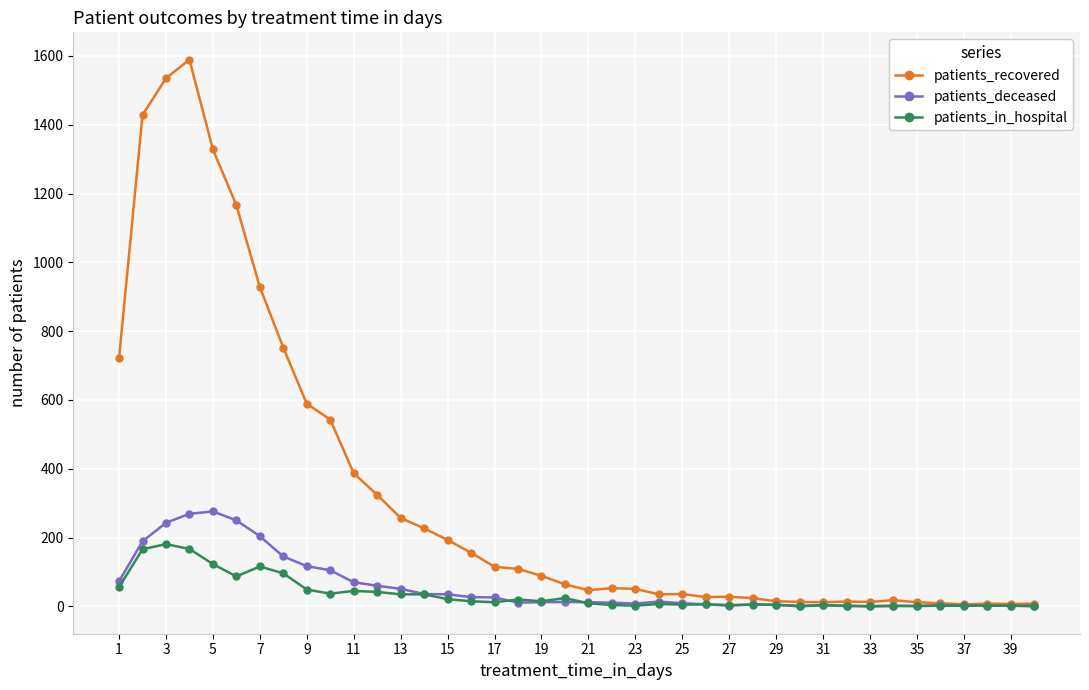

What is the difference between the second highest and second lowest values in the patients_in_hospital series?

167